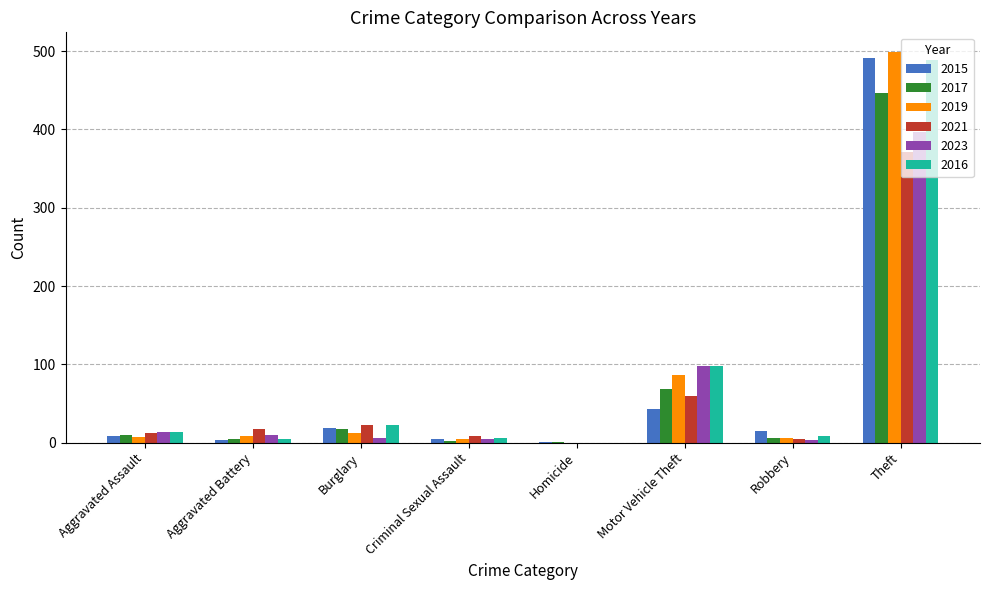

What is the sum of the 2019 values at Burglary and Homicide?

12